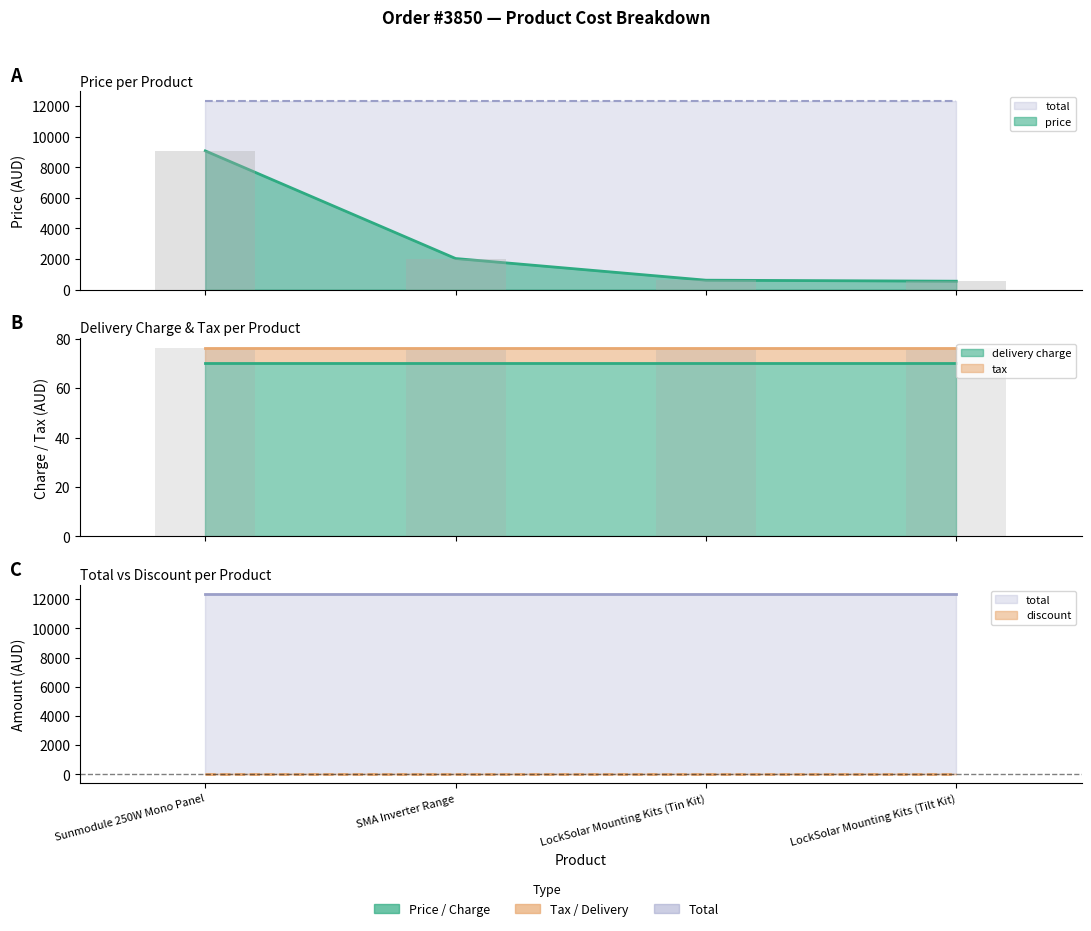

What is the label of the 1st bar from the right?

LockSolar Mounting Kits (Tilt Kit)